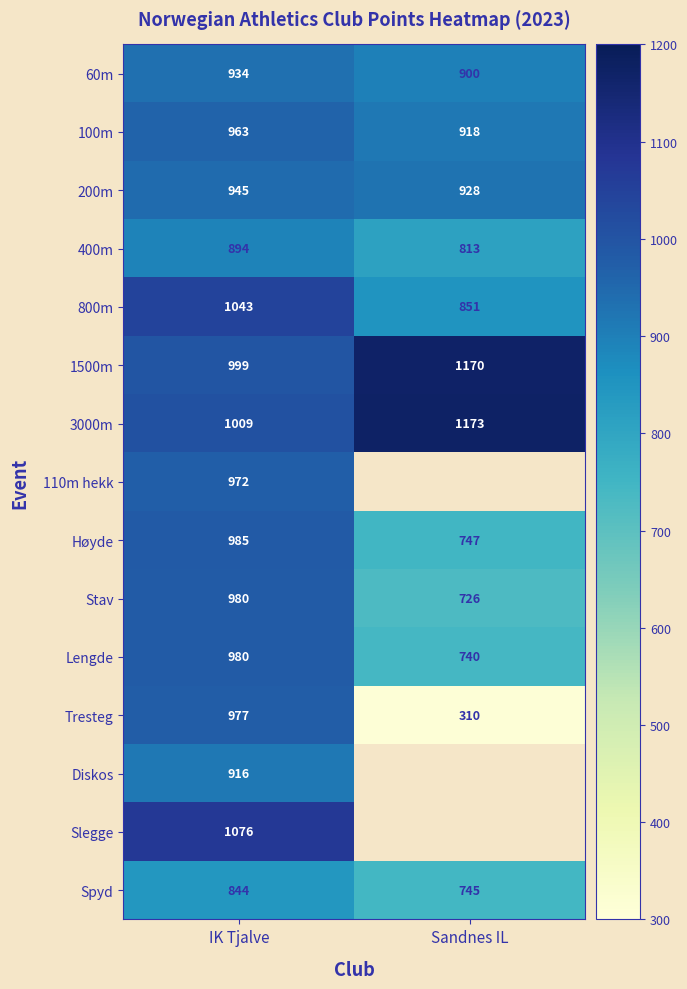

How many series are shown in this chart?

15